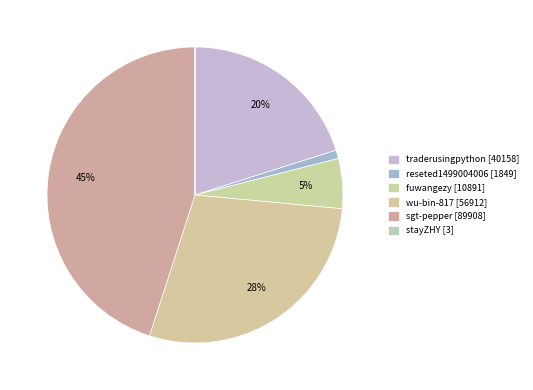

Combined, do reseted1499004006 and sgt-pepper account for over 50%?

No